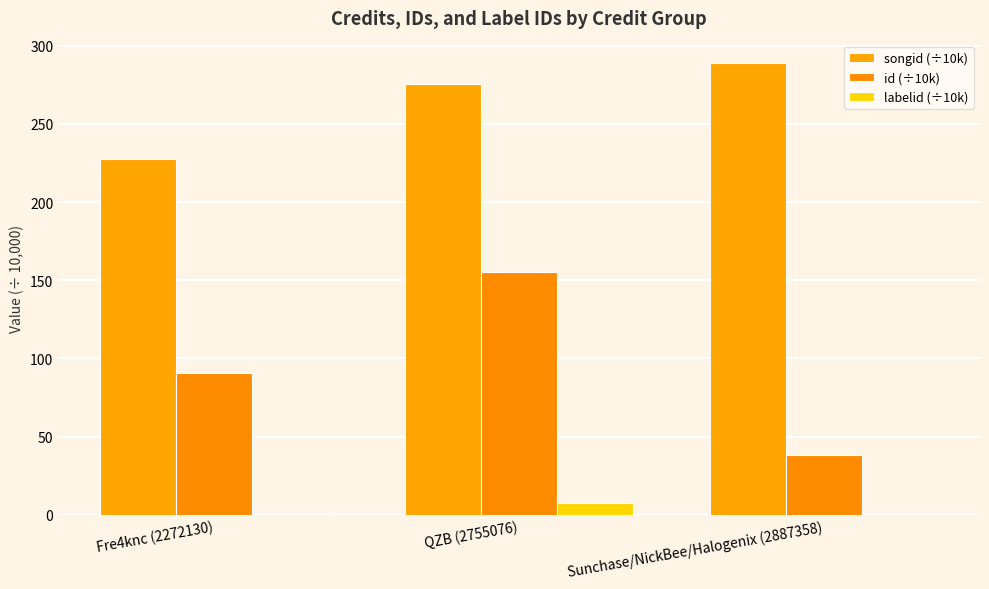

Which series has the largest range (max minus min)?

id (÷10k)